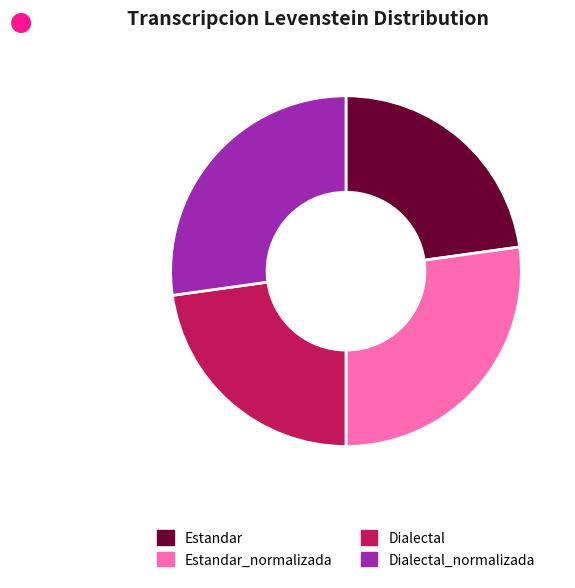

Approximately how many times larger is the value at Dialectal compared to Estandar_normalizada?

0.8